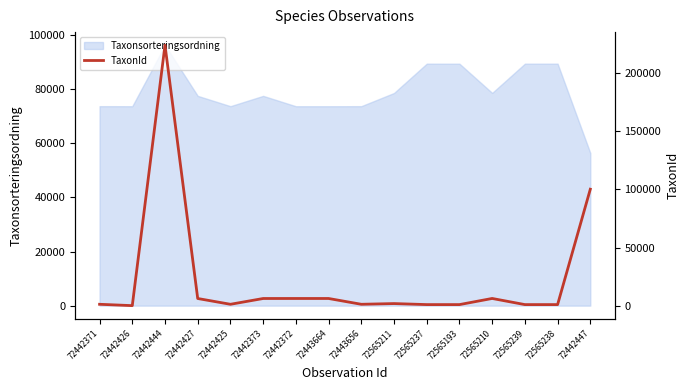

Is it true that Taxonsorteringsordning equals 77506 at 72442427?

True